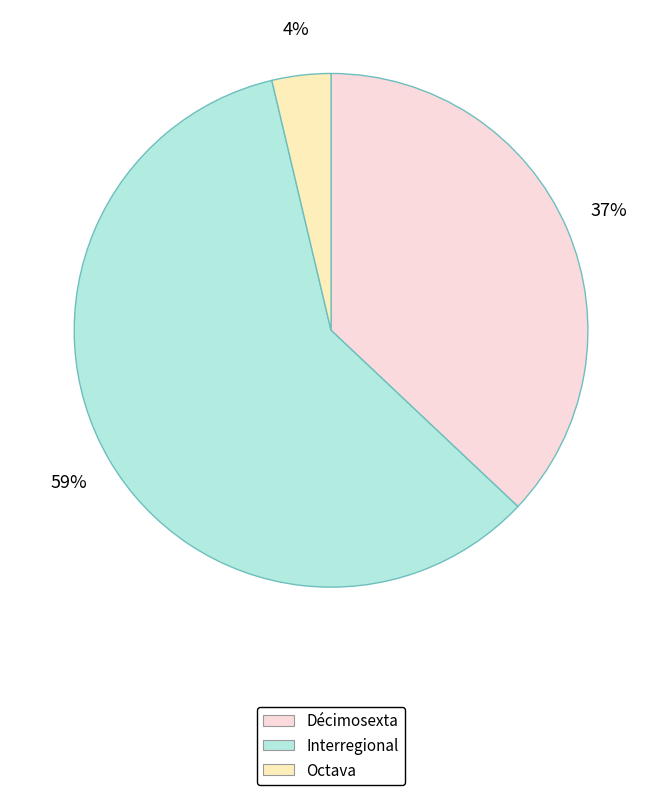

Rank the categories by value from highest to lowest.

Interregional, Décimosexta, Octava